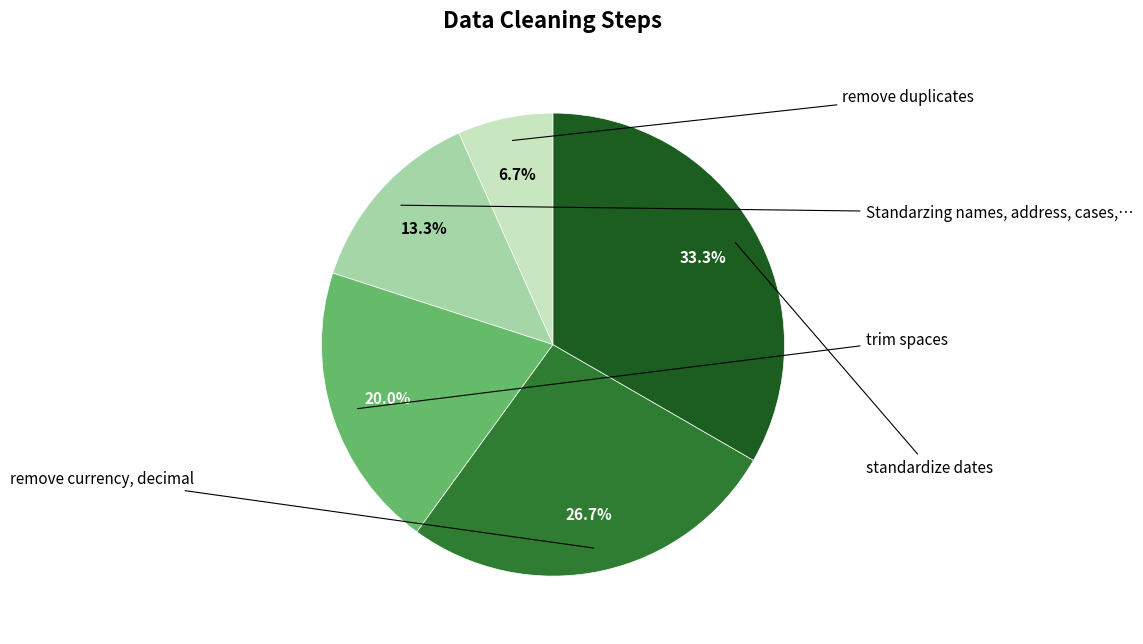

Is there a majority slice in this chart?

No